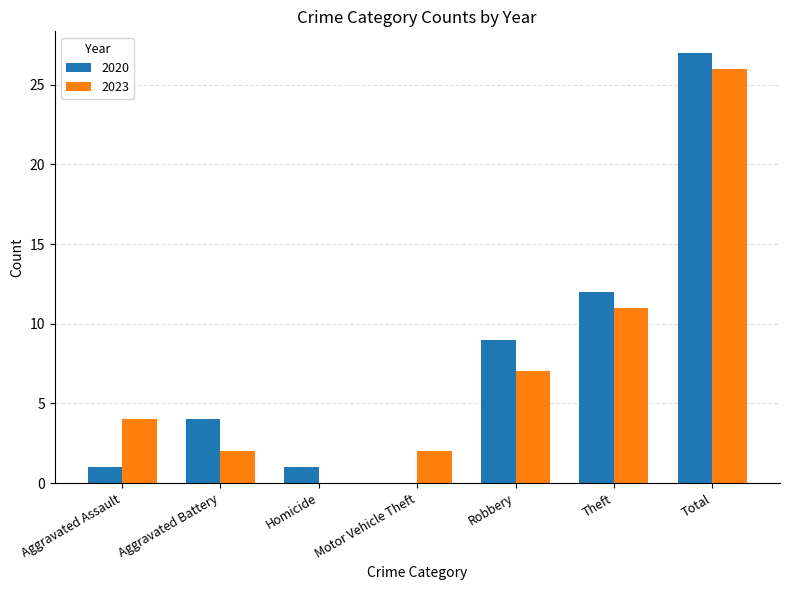

What is the total value across all series at Aggravated Battery?

6